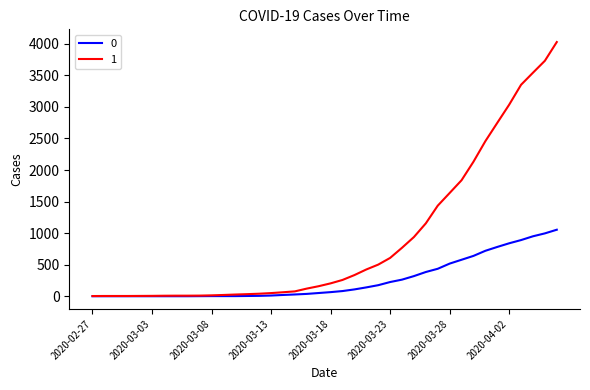

What is the greatest value displayed?

4028